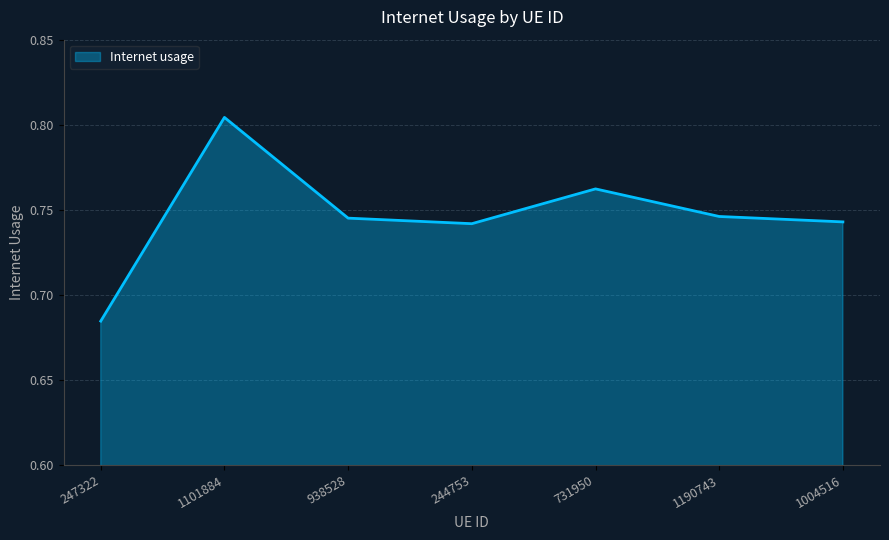

What position from the right is 247322?

7